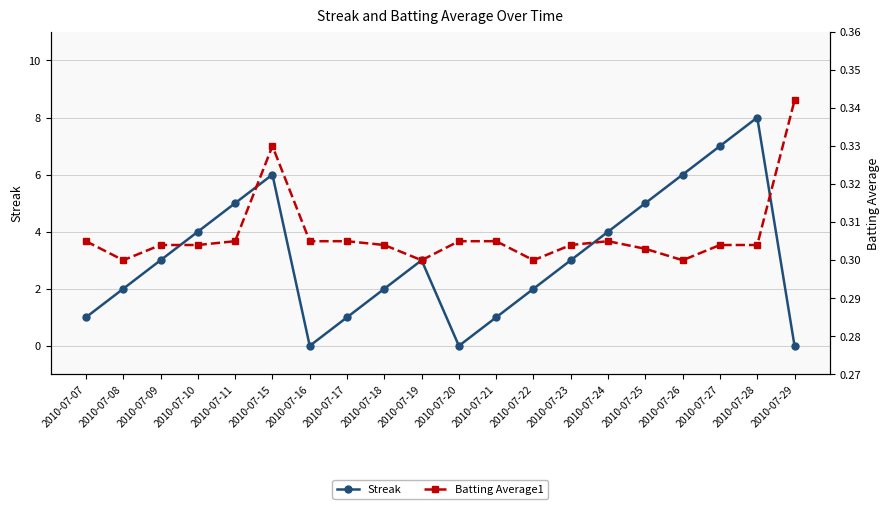

Which category has the highest value in the Batting Average1 series?

2010-07-29